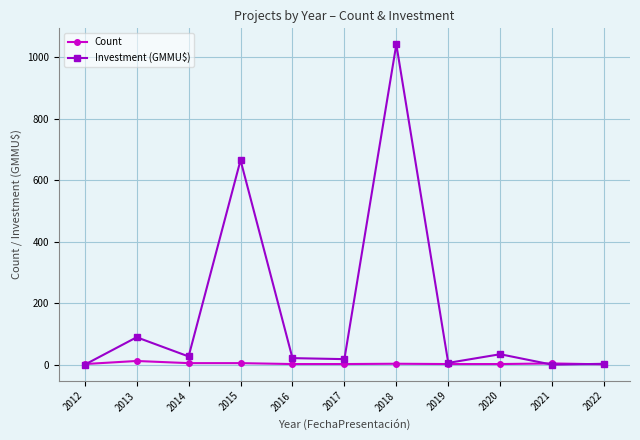

Between which two adjacent categories do Count and Investment (GMMU$) first intersect?

2012 and 2013